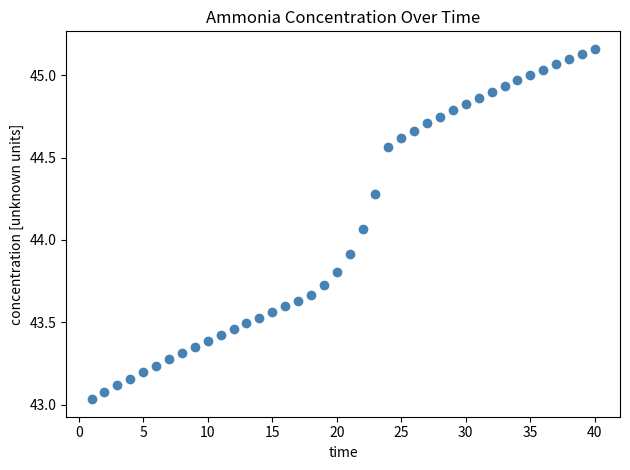

What is the range of Y values (max minus min)?

2.1